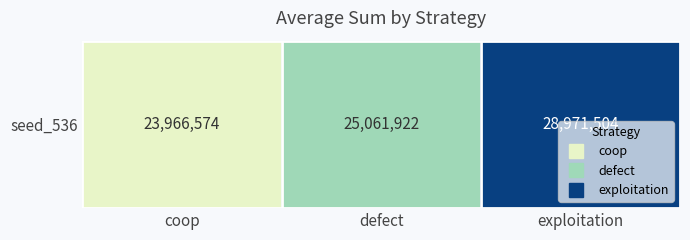

Reading left to right, transcribe all the data shown in this chart.

coop=23966574	defect=25061922	exploitation=28971504